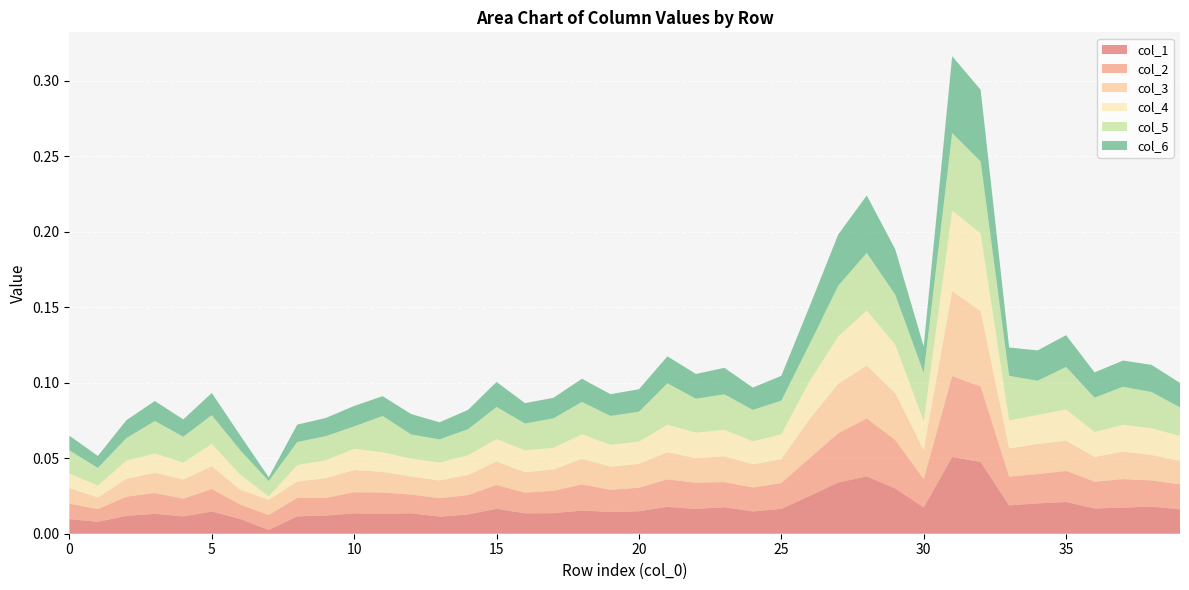

Reading right to left, extract all data points from this chart.

1: 39=0.0	38=0.0	37=0.0	36=0.0	35=0.0	34=0.0	33=0.0	32=0.0	31=0.1	30=0.0	29=0.0	28=0.0	27=0.0	26=0.0	25=0.0	24=0.0	23=0.0	22=0.0	21=0.0	20=0.0	19=0.0	18=0.0	17=0.0	16=0.0	15=0.0	14=0.0	13=0.0	12=0.0	11=0.0	10=0.0	9=0.0	8=0.0	7=0.0	6=0.0	5=0.0	4=0.0	3=0.0	2=0.0	1=0.0	0=0.0
2: 39=0.0	38=0.0	37=0.0	36=0.0	35=0.0	34=0.0	33=0.0	32=0.0	31=0.1	30=0.0	29=0.0	28=0.0	27=0.0	26=0.0	25=0.0	24=0.0	23=0.0	22=0.0	21=0.0	20=0.0	19=0.0	18=0.0	17=0.0	16=0.0	15=0.0	14=0.0	13=0.0	12=0.0	11=0.0	10=0.0	9=0.0	8=0.0	7=0.0	6=0.0	5=0.0	4=0.0	3=0.0	2=0.0	1=0.0	0=0.0
3: 39=0.0	38=0.0	37=0.0	36=0.0	35=0.0	34=0.0	33=0.0	32=0.0	31=0.1	30=0.0	29=0.0	28=0.0	27=0.0	26=0.0	25=0.0	24=0.0	23=0.0	22=0.0	21=0.0	20=0.0	19=0.0	18=0.0	17=0.0	16=0.0	15=0.0	14=0.0	13=0.0	12=0.0	11=0.0	10=0.0	9=0.0	8=0.0	7=0.0	6=0.0	5=0.0	4=0.0	3=0.0	2=0.0	1=0.0	0=0.0
4: 39=0.0	38=0.0	37=0.0	36=0.0	35=0.0	34=0.0	33=0.0	32=0.1	31=0.1	30=0.0	29=0.0	28=0.0	27=0.0	26=0.0	25=0.0	24=0.0	23=0.0	22=0.0	21=0.0	20=0.0	19=0.0	18=0.0	17=0.0	16=0.0	15=0.0	14=0.0	13=0.0	12=0.0	11=0.0	10=0.0	9=0.0	8=0.0	7=0.0	6=0.0	5=0.0	4=0.0	3=0.0	2=0.0	1=0.0	0=0.0
5: 39=0.0	38=0.0	37=0.0	36=0.0	35=0.0	34=0.0	33=0.0	32=0.0	31=0.1	30=0.0	29=0.0	28=0.0	27=0.0	26=0.0	25=0.0	24=0.0	23=0.0	22=0.0	21=0.0	20=0.0	19=0.0	18=0.0	17=0.0	16=0.0	15=0.0	14=0.0	13=0.0	12=0.0	11=0.0	10=0.0	9=0.0	8=0.0	7=0.0	6=0.0	5=0.0	4=0.0	3=0.0	2=0.0	1=0.0	0=0.0
6: 39=0.0	38=0.0	37=0.0	36=0.0	35=0.0	34=0.0	33=0.0	32=0.0	31=0.1	30=0.0	29=0.0	28=0.0	27=0.0	26=0.0	25=0.0	24=0.0	23=0.0	22=0.0	21=0.0	20=0.0	19=0.0	18=0.0	17=0.0	16=0.0	15=0.0	14=0.0	13=0.0	12=0.0	11=0.0	10=0.0	9=0.0	8=0.0	7=0.0	6=0.0	5=0.0	4=0.0	3=0.0	2=0.0	1=0.0	0=0.0